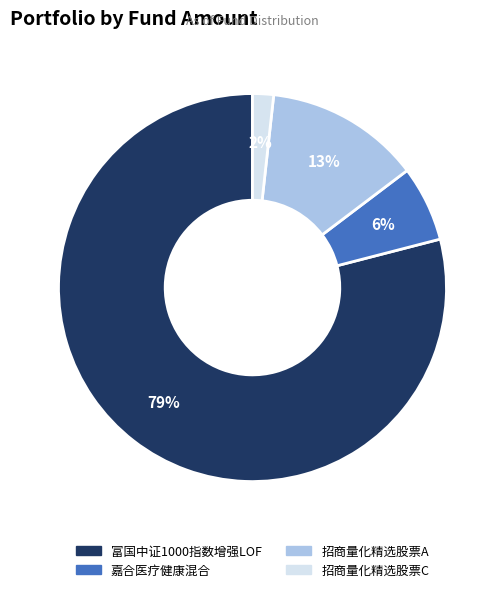

What is the smallest slice in the pie chart?

招商量化精选股票C